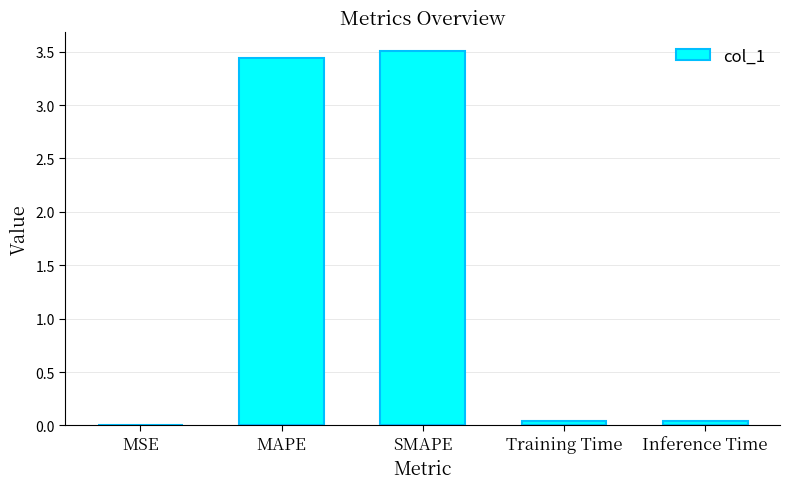

The value at Training Time is 0.0. True or false?

True